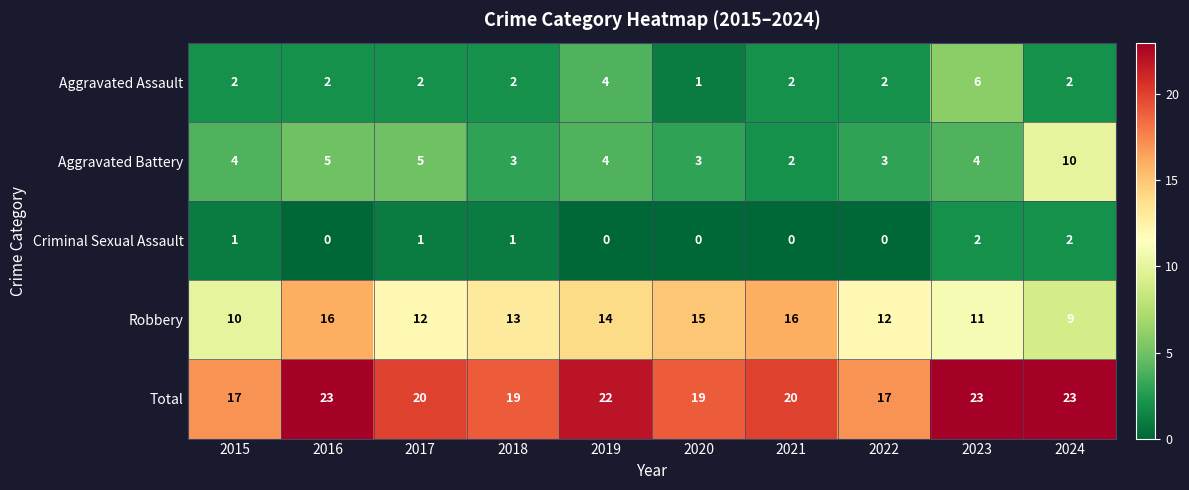

What is the total value across all series at 2023?

46